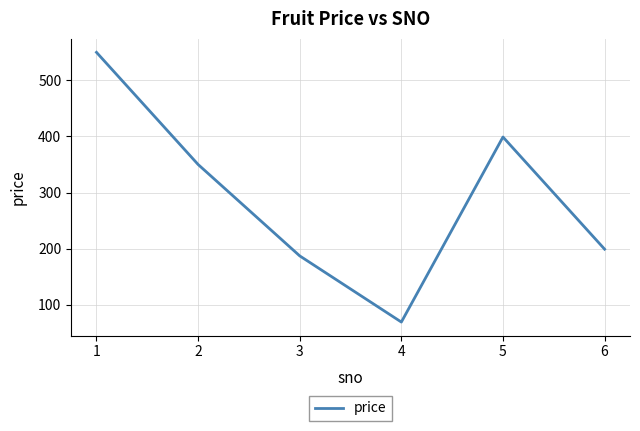

How many interior local valleys (lower than both neighbors) does the data have?

1